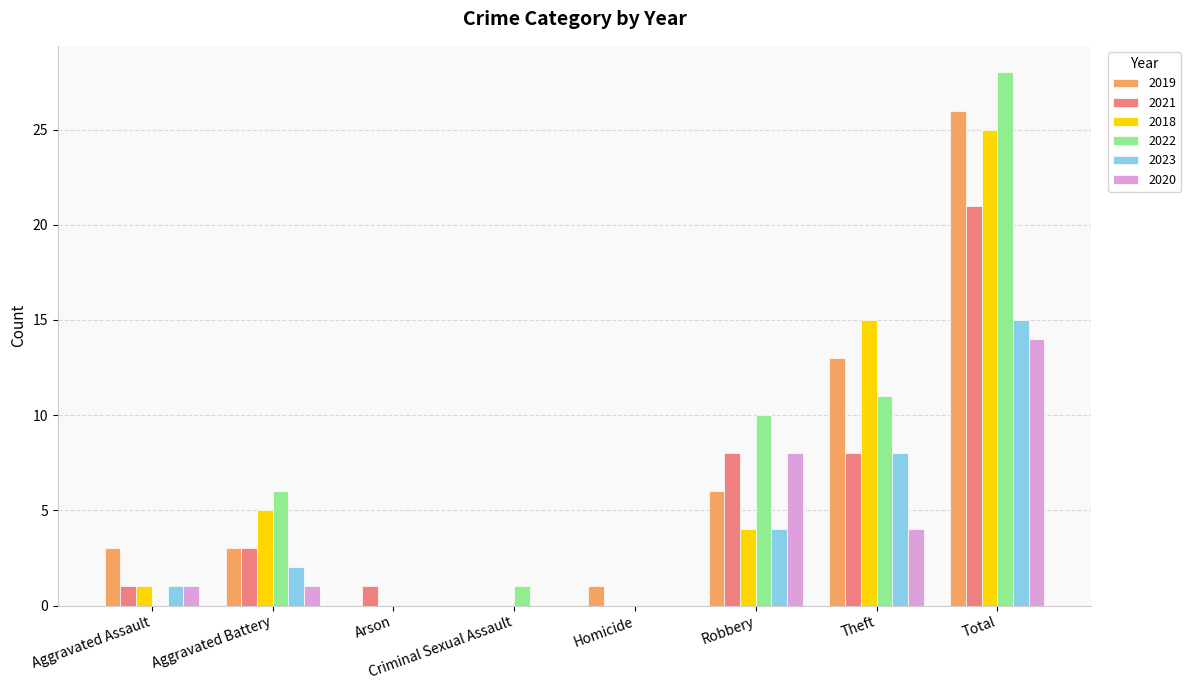

What is the average value of the 2022 series?

7